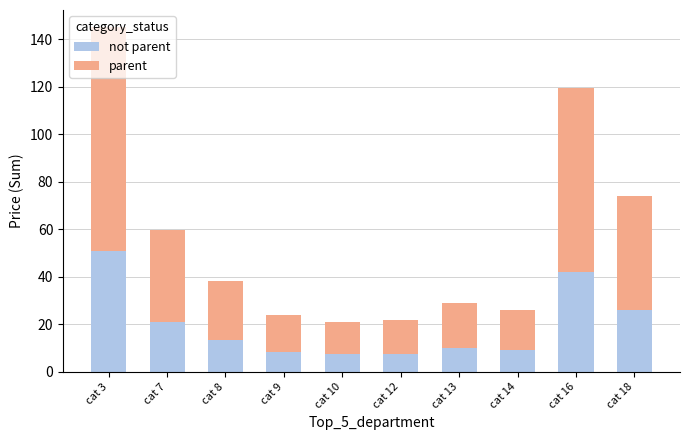

What is the total value across all series at cat 9?

23.7